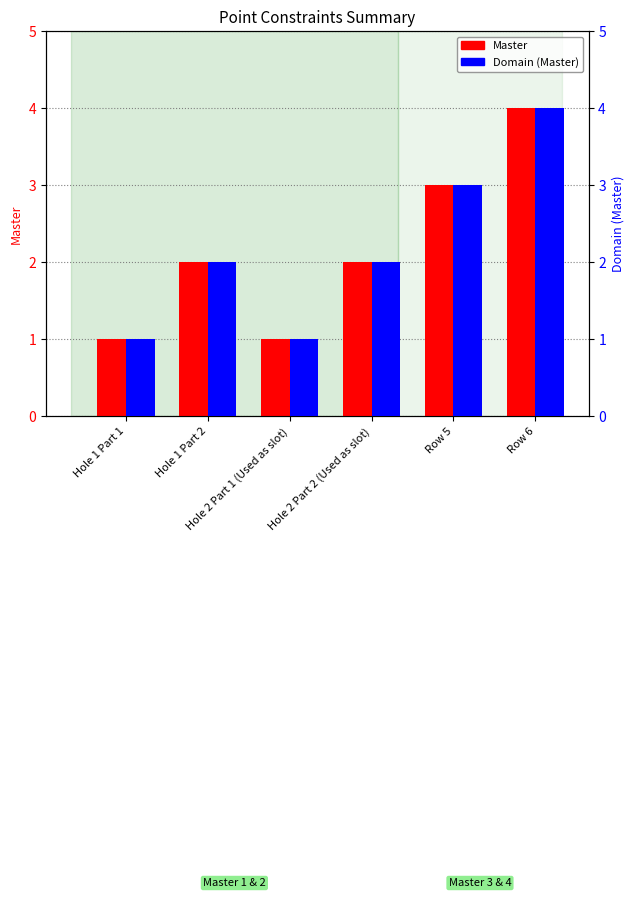

What is the highest value of the Master series?

4